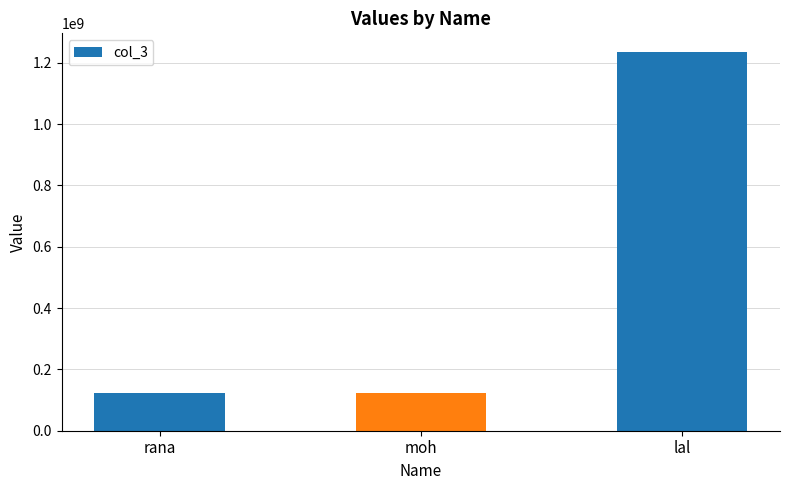

Where is the data nearest to the value 679012328?

rana